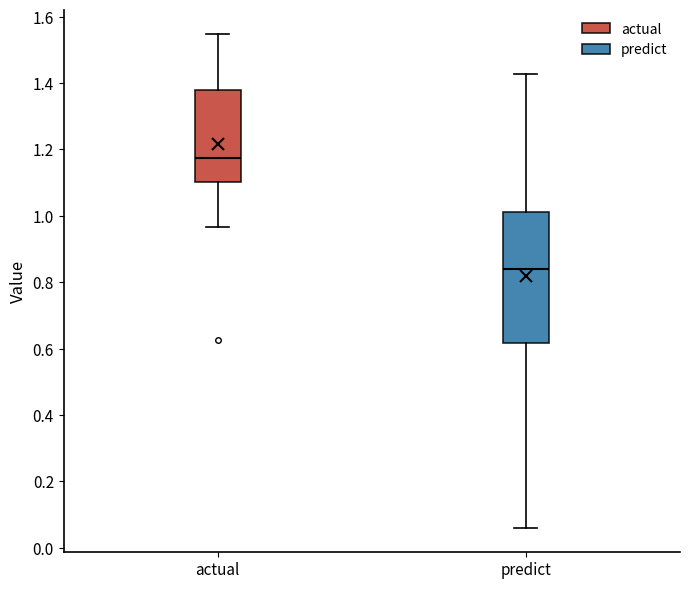

Reading left to right, transcribe this box plot: for each box, give where its median line is, the range the box spans, and where its two whiskers end, as read against the y-axis. The values are not printed on the chart, so give them approximately, as read against the axis.

actual: median 1.18, box 1.10 to 1.38, whiskers 0.96 to 1.54
predict: median 0.84, box 0.62 to 1.02, whiskers 0.06 to 1.42